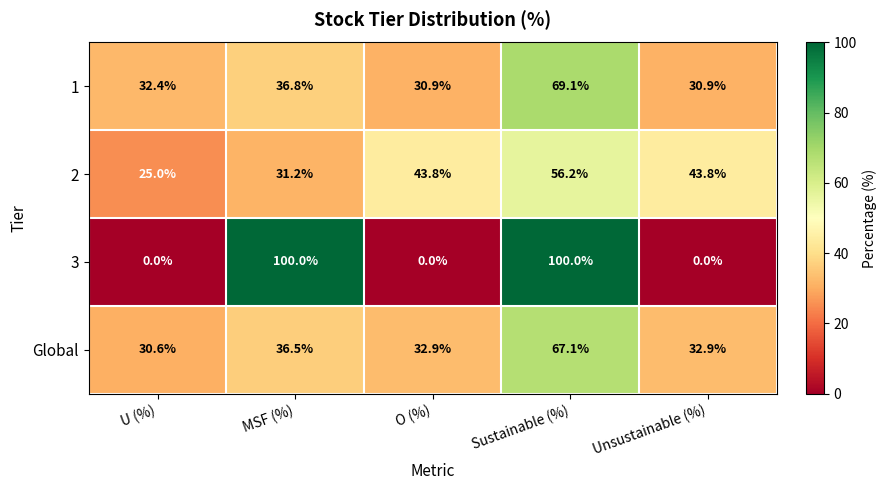

What is the difference between the highest and lowest values at Sustainable (%)?

43.8